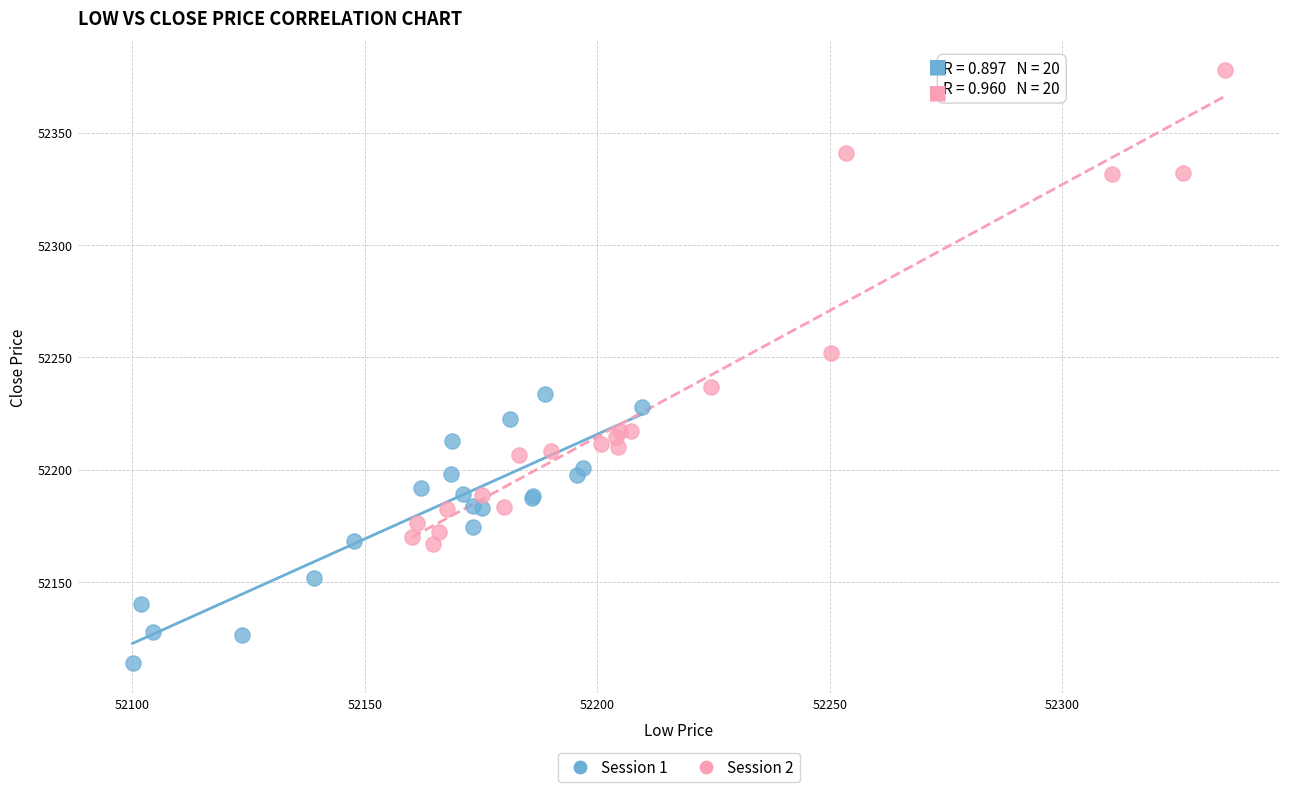

Which series reaches the maximum Y coordinate?

Session 2